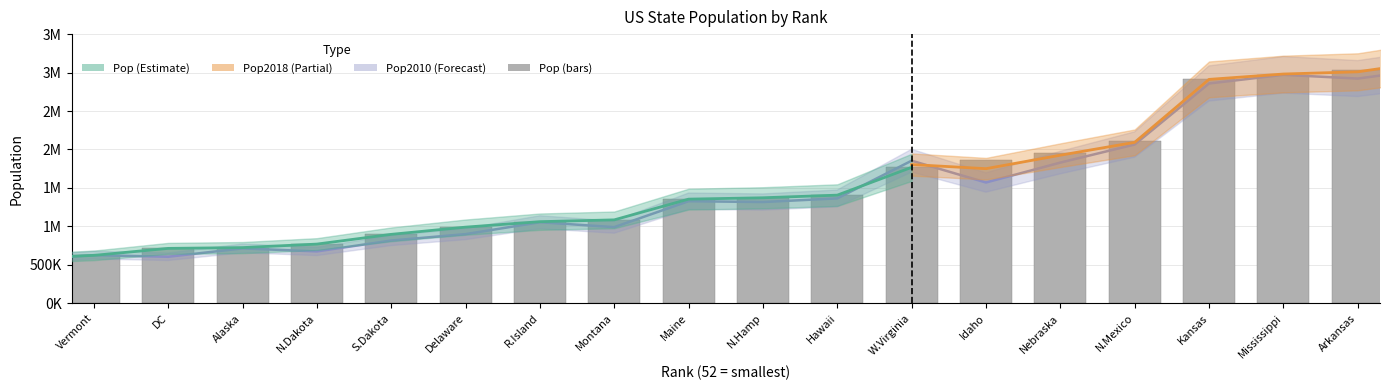

What is the sum of the values at Arkansas and Kansas?

5951170